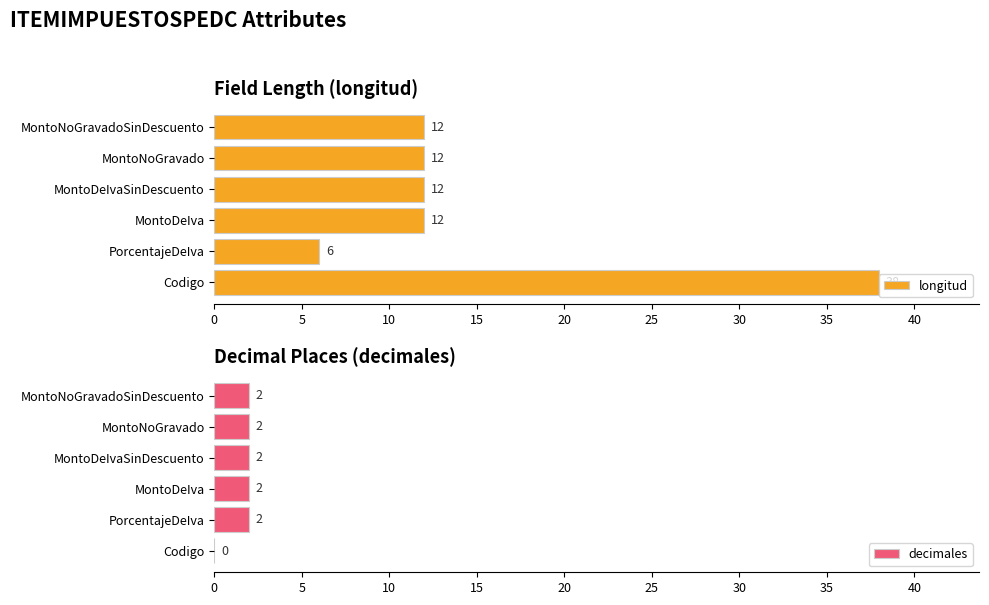

Count the number of data series in this chart.

2